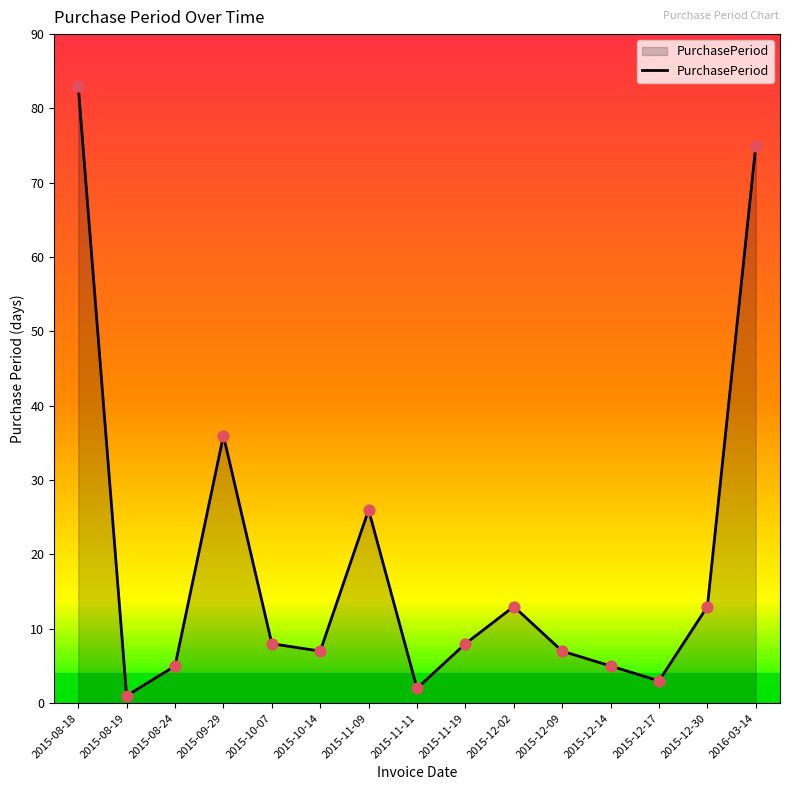

What is the change in value from 2015-10-14 to 2015-11-19?

+1